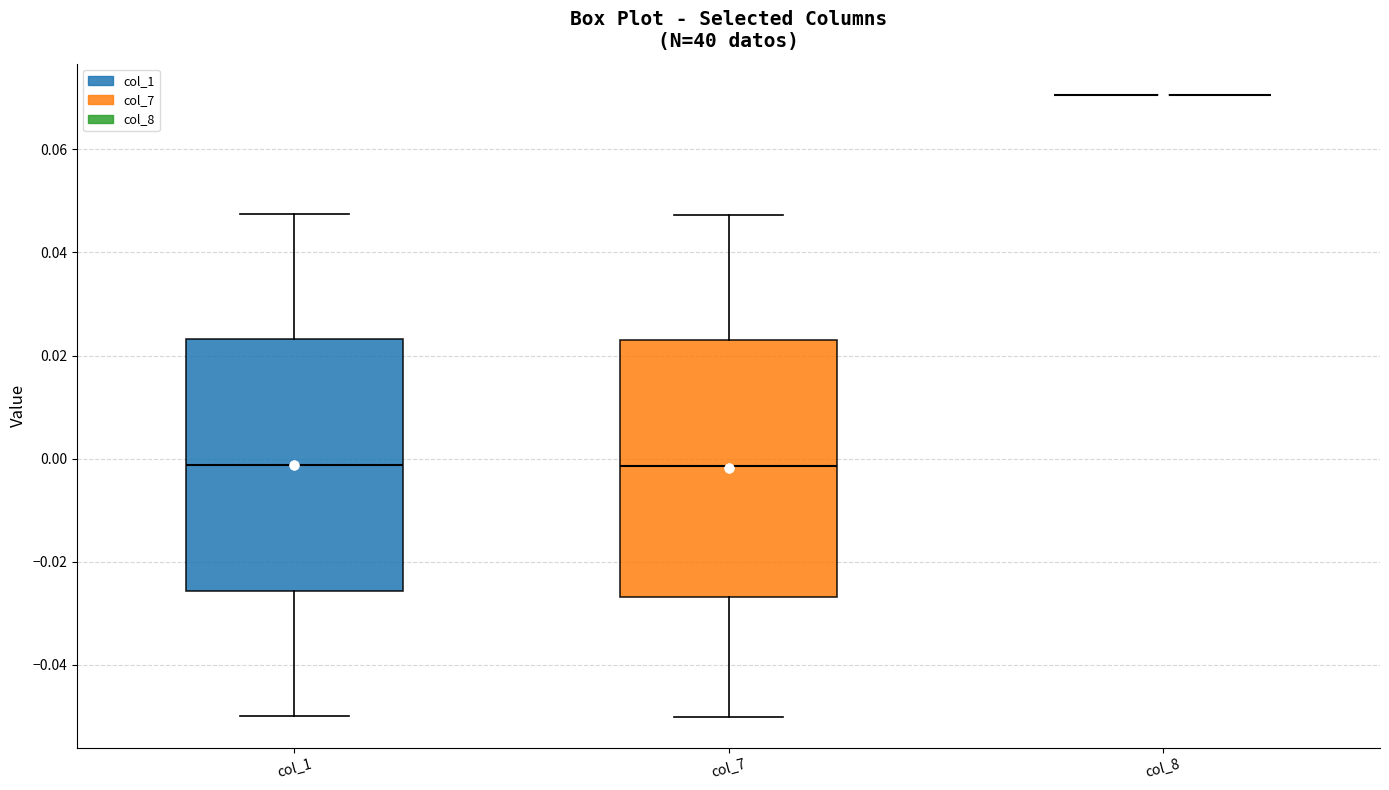

Reading left to right, transcribe this box plot: for each box, give where its median line is, the range the box spans, and where its two whiskers end, as read against the y-axis. The values are not printed on the chart, so give them approximately, as read against the axis.

col_1: median -0.002, box -0.026 to 0.024, whiskers -0.050 to 0.048
col_7: median -0.002, box -0.026 to 0.022, whiskers -0.050 to 0.048
col_8: box collapsed to a line at 0.070, whiskers 0.070 to 0.070